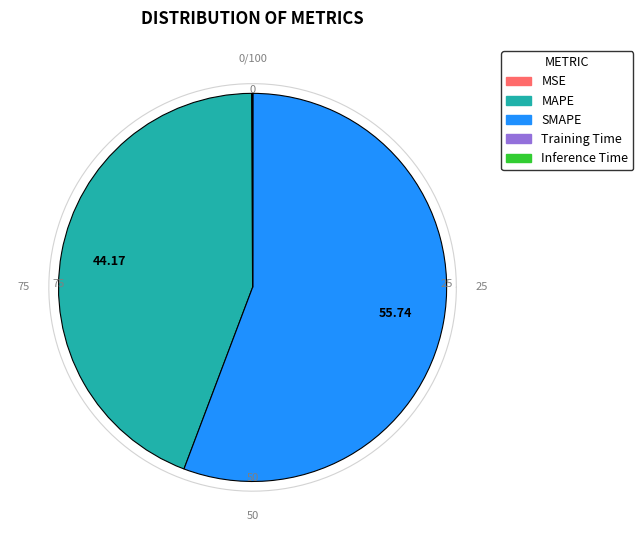

Which slice is the smallest?

Inference Time